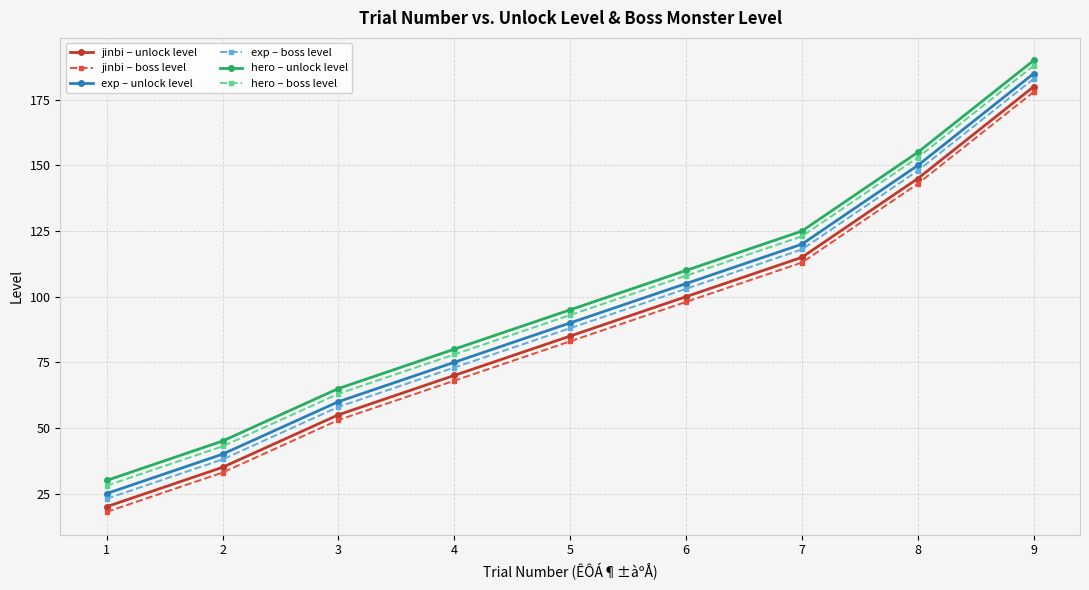

Reading right to left, what are all the values shown in this chart?

jinbi – unlock level: 9=180	8=145	7=115	6=100	5=85	4=70	3=55	2=35	1=20
jinbi – boss level: 9=178	8=143	7=113	6=98	5=83	4=68	3=53	2=33	1=18
exp – unlock level: 9=185	8=150	7=120	6=105	5=90	4=75	3=60	2=40	1=25
exp – boss level: 9=183	8=148	7=118	6=103	5=88	4=73	3=58	2=38	1=23
hero – unlock level: 9=190	8=155	7=125	6=110	5=95	4=80	3=65	2=45	1=30
hero – boss level: 9=188	8=153	7=123	6=108	5=93	4=78	3=63	2=43	1=28